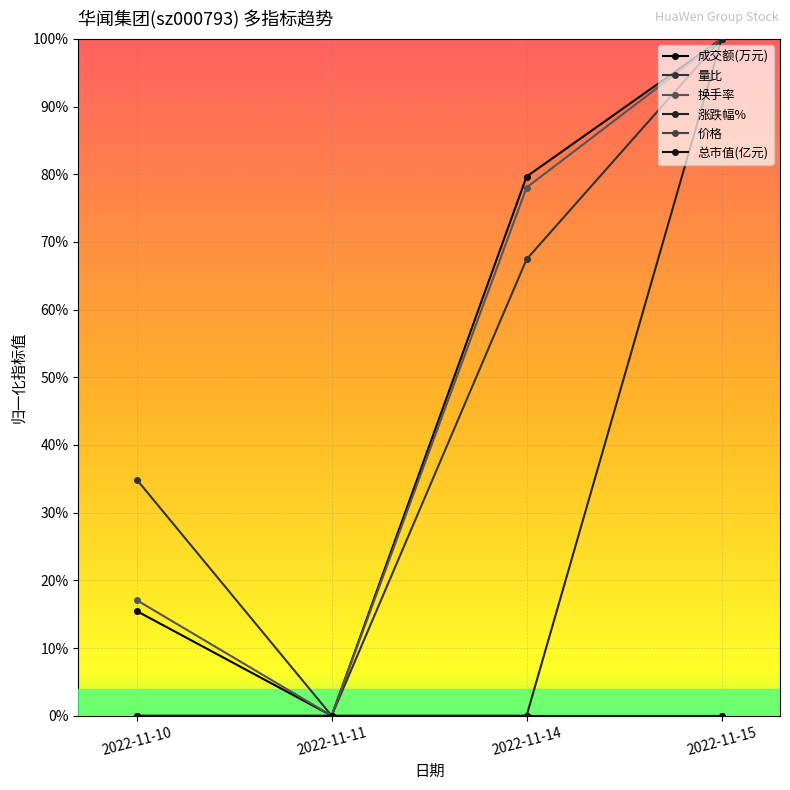

At which category does the chart reach its peak across all series?

2022-11-15